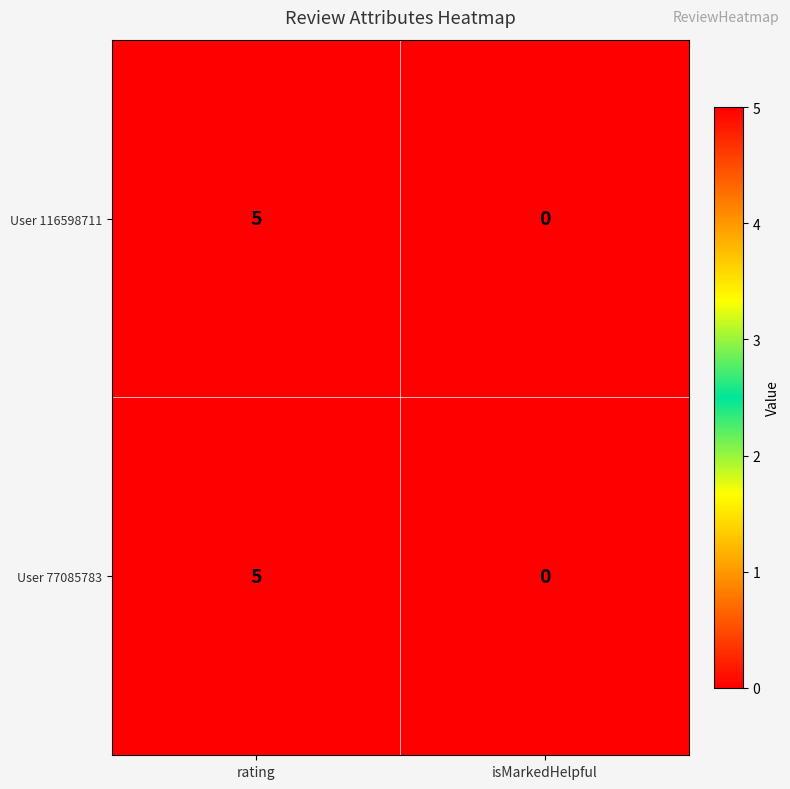

Is the value of User 116598711 at rating greater than the value of User 77085783 at isMarkedHelpful?

Yes